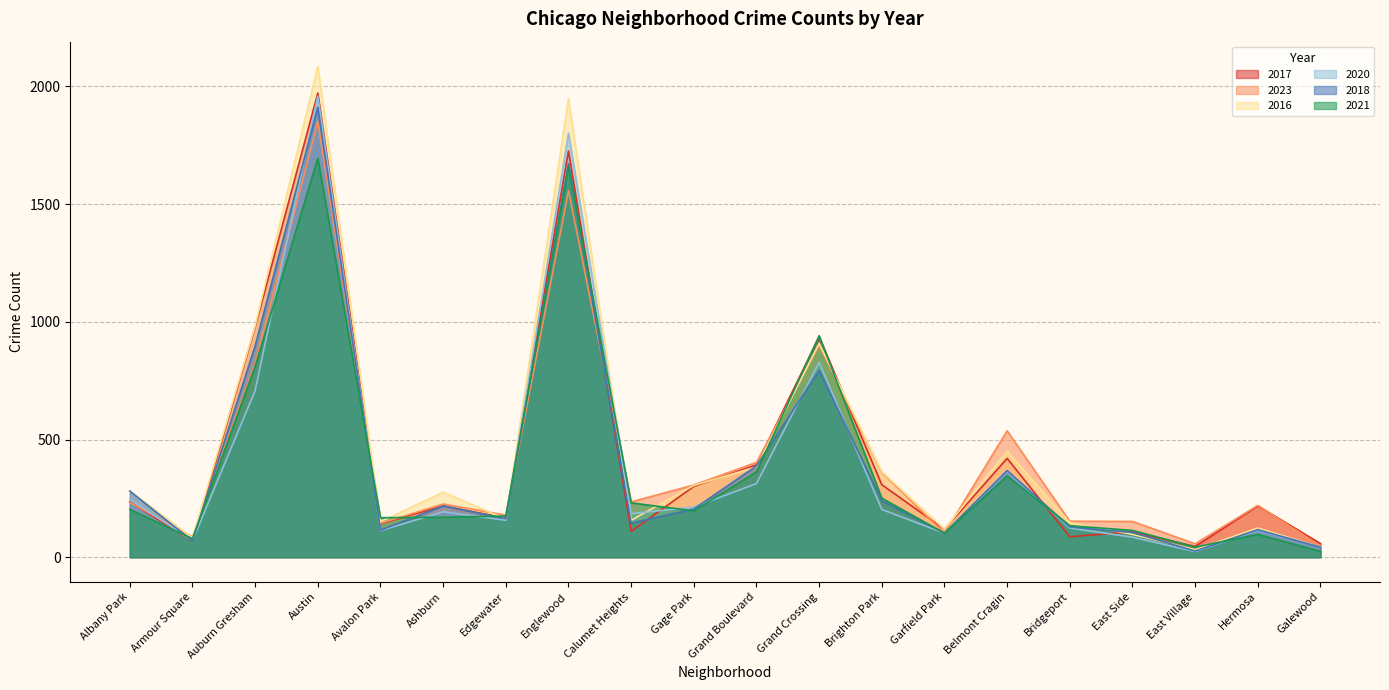

What is the difference between the highest and lowest values at Garfield Park?

17